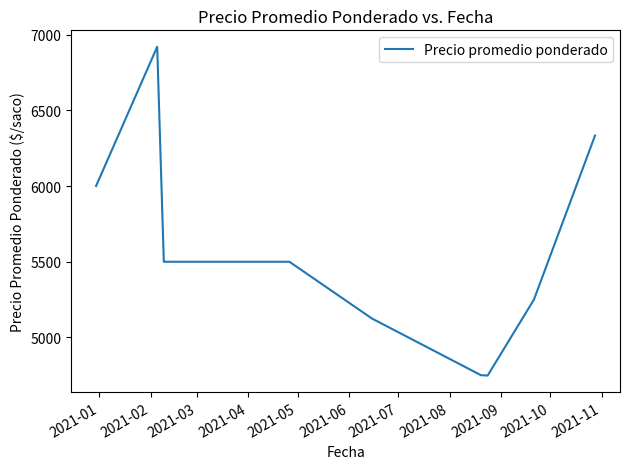

What is the maximum value shown in the chart?

6919.3